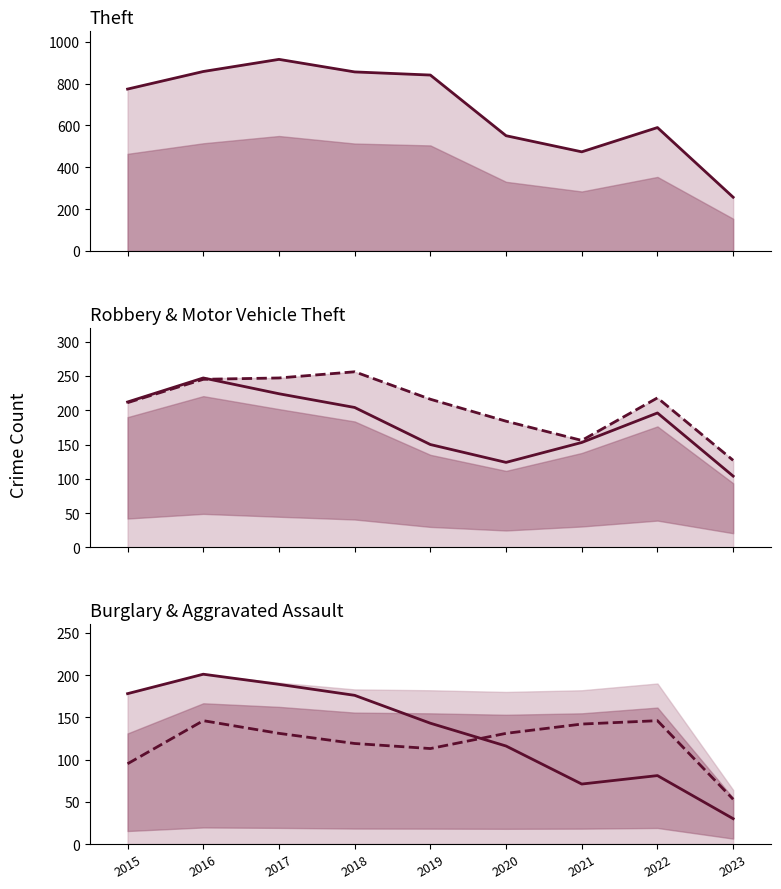

Where is the first local minimum for Motor Vehicle Theft?

2021